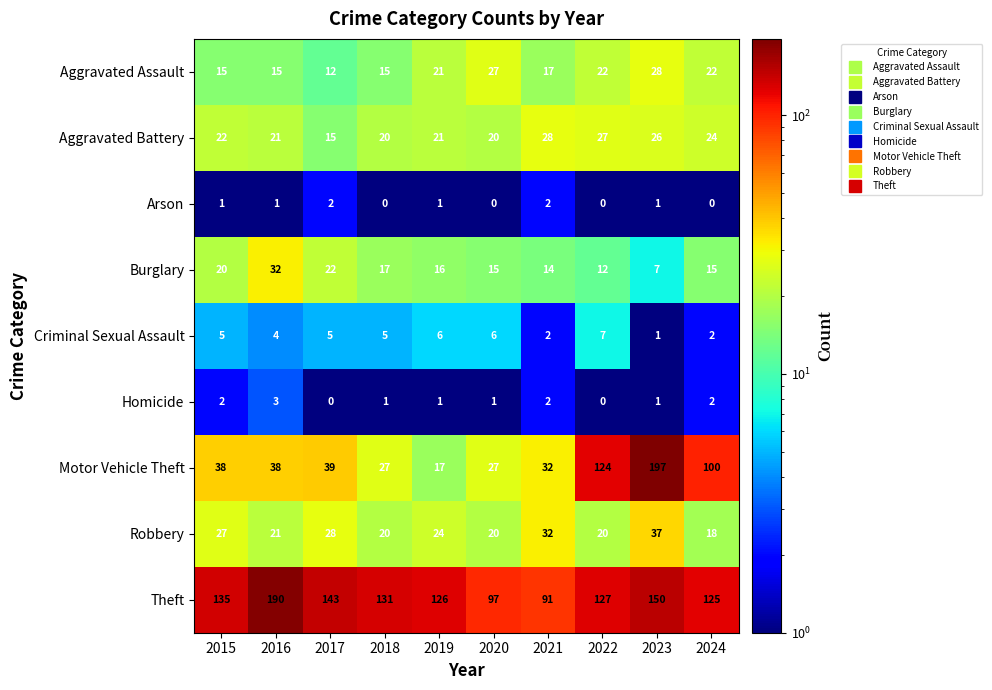

What is the smallest value displayed?

0